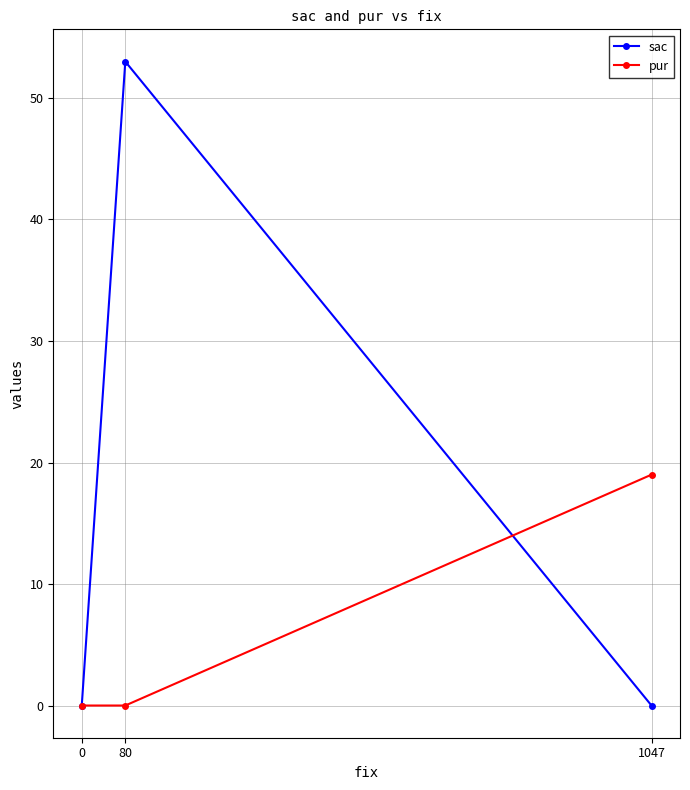

What is the maximum value shown in the chart?

53